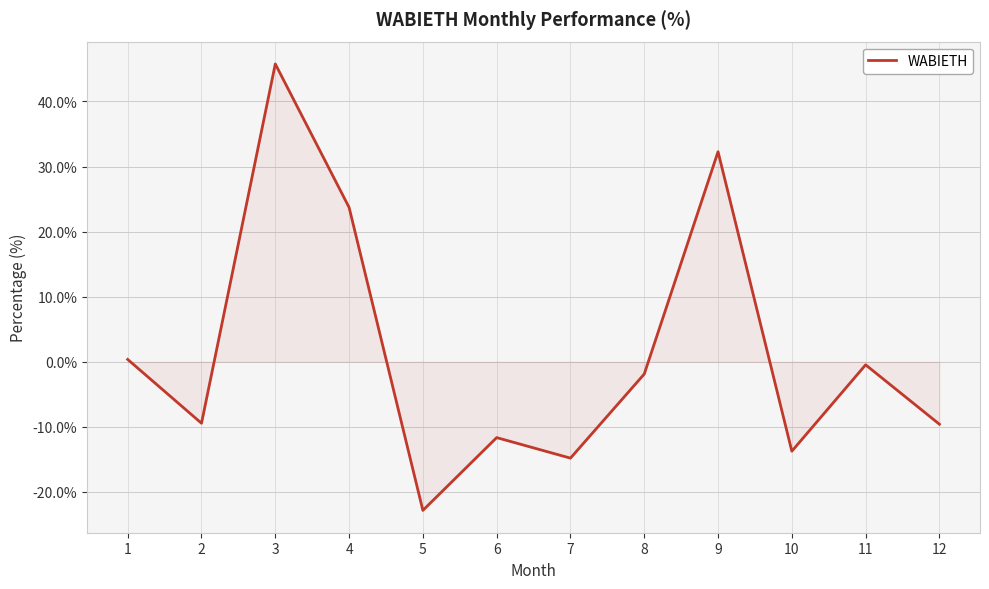

True or false: the data has more than 1 interior local peaks.

True